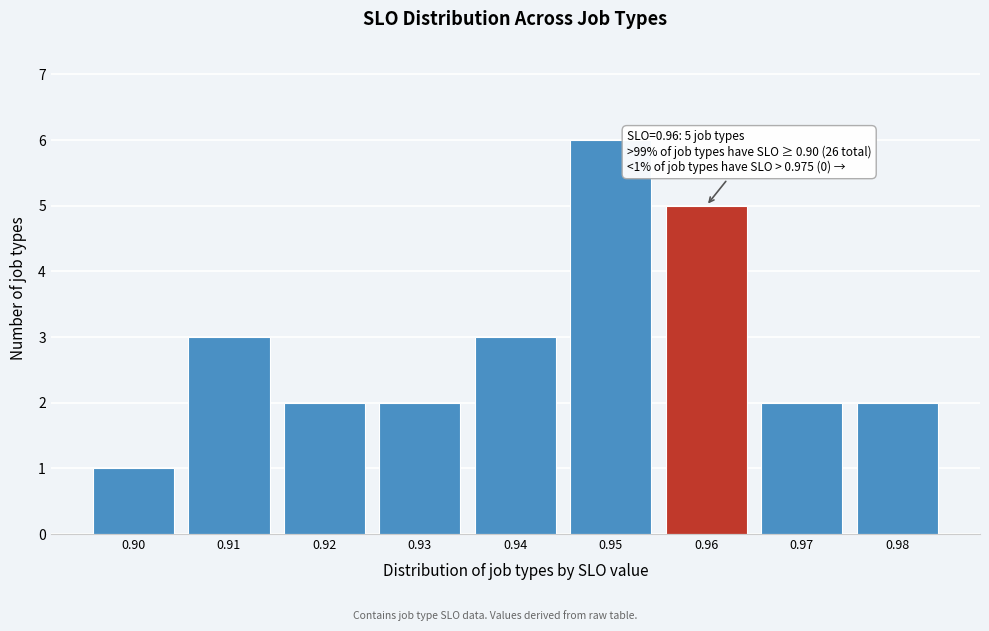

Over which range of the x-axis is the bar tallest?

0.945 to 0.955